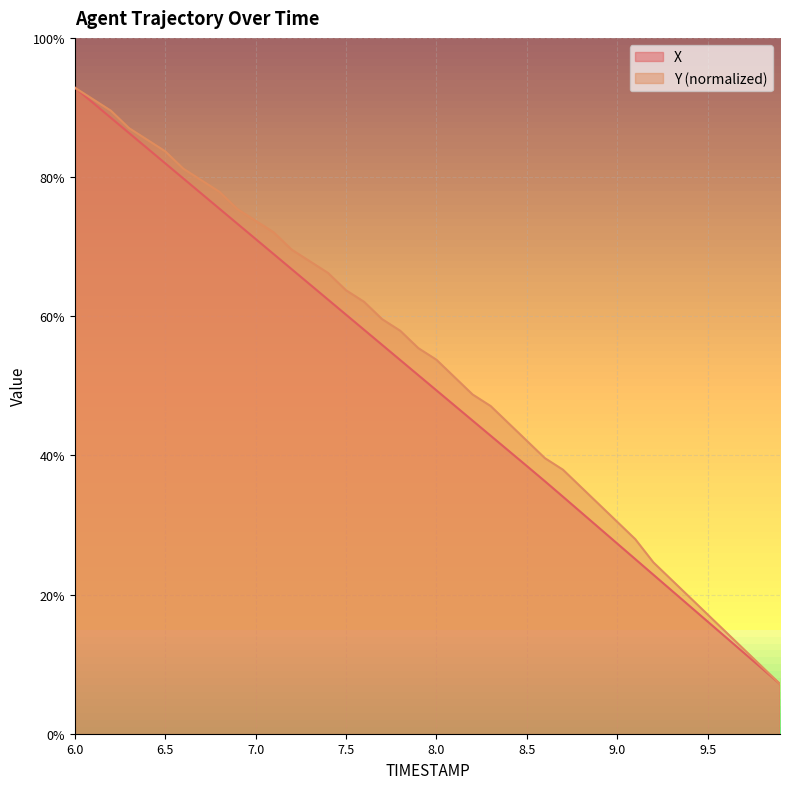

True or false: X and Y intersect in this chart.

False